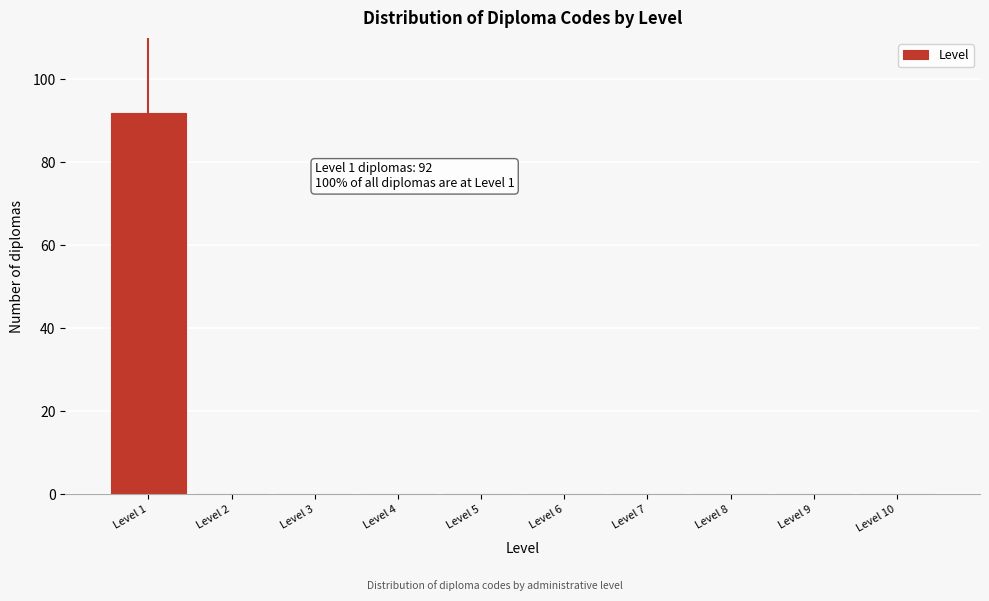

Over which range of the x-axis is the bar tallest?

0.5 to 1.5